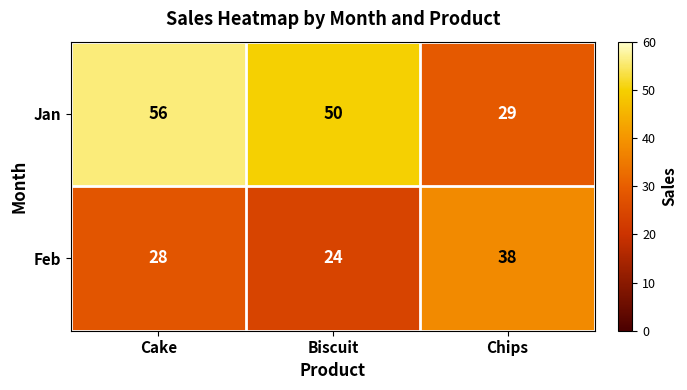

How many distinct data groups are displayed?

2